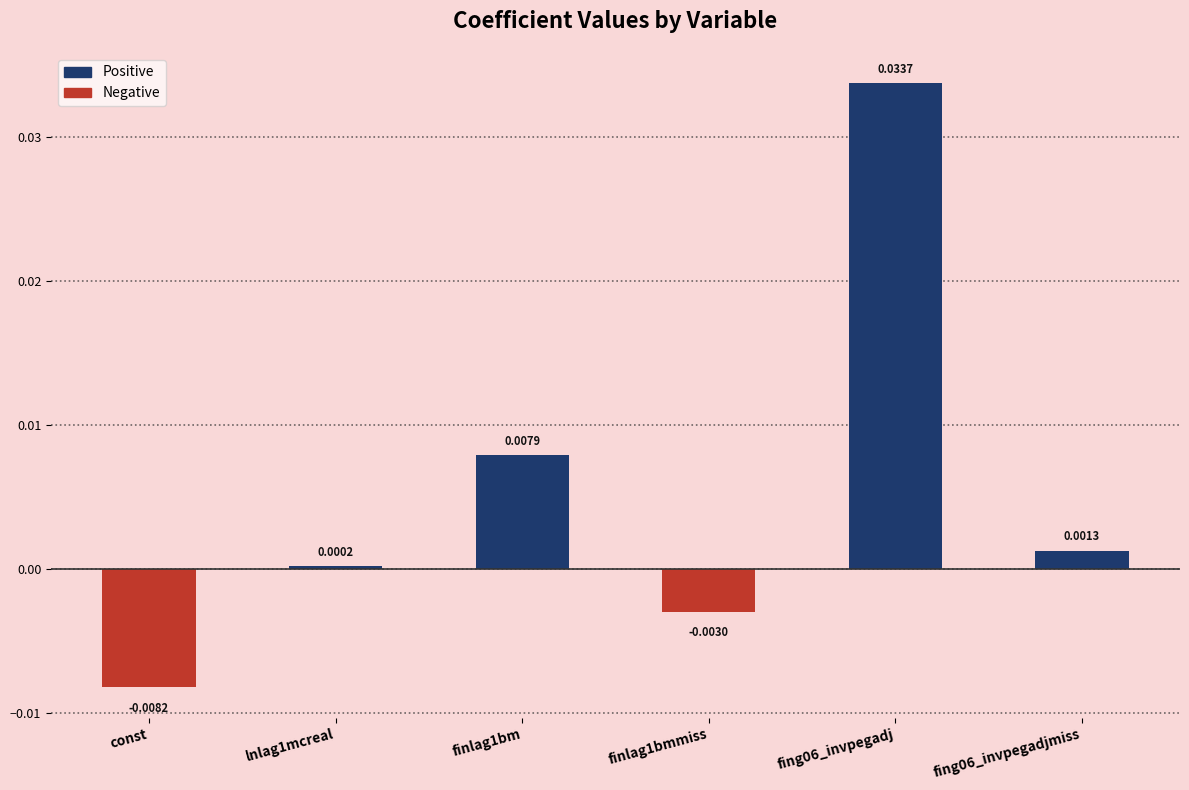

How many categories are shown in the chart?

6